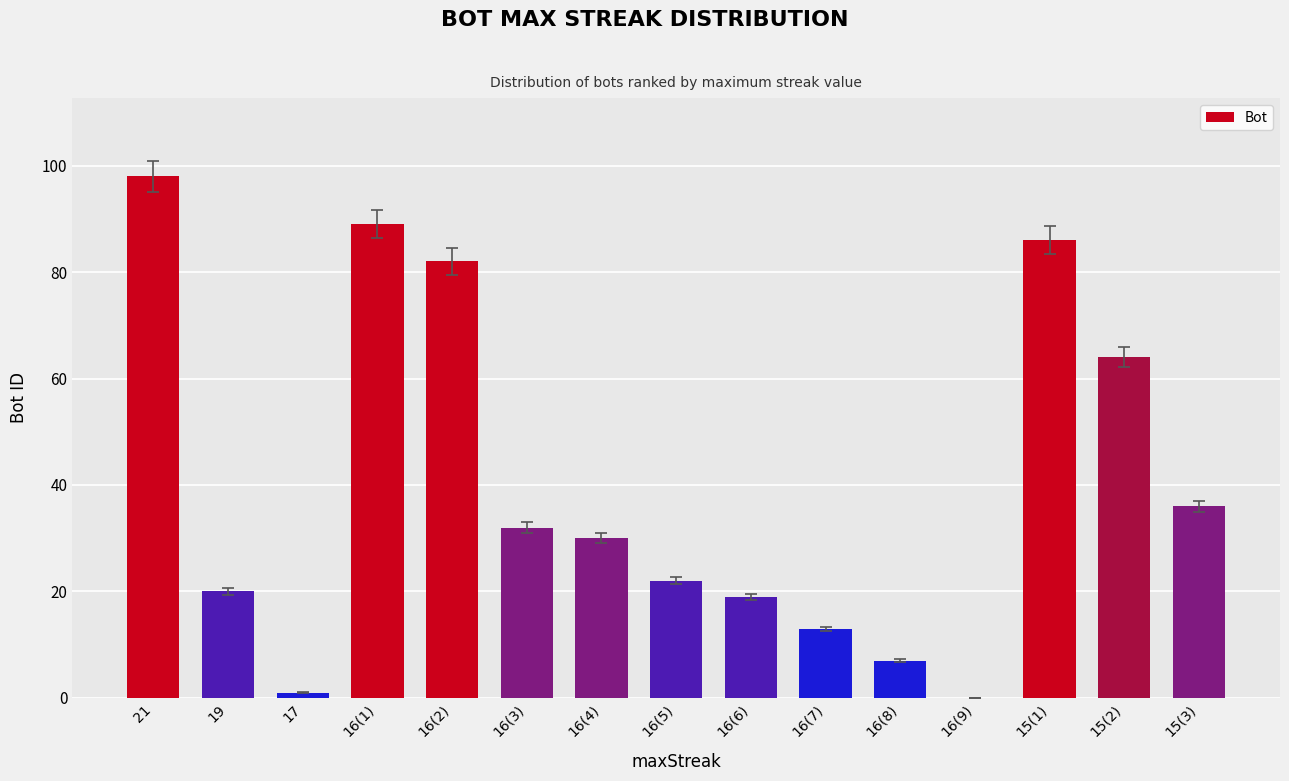

What is the maximum value shown in the chart?

98